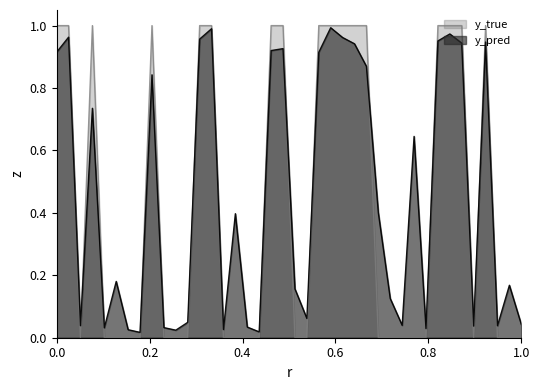

What are all the series names shown in the legend?

y_true, y_pred